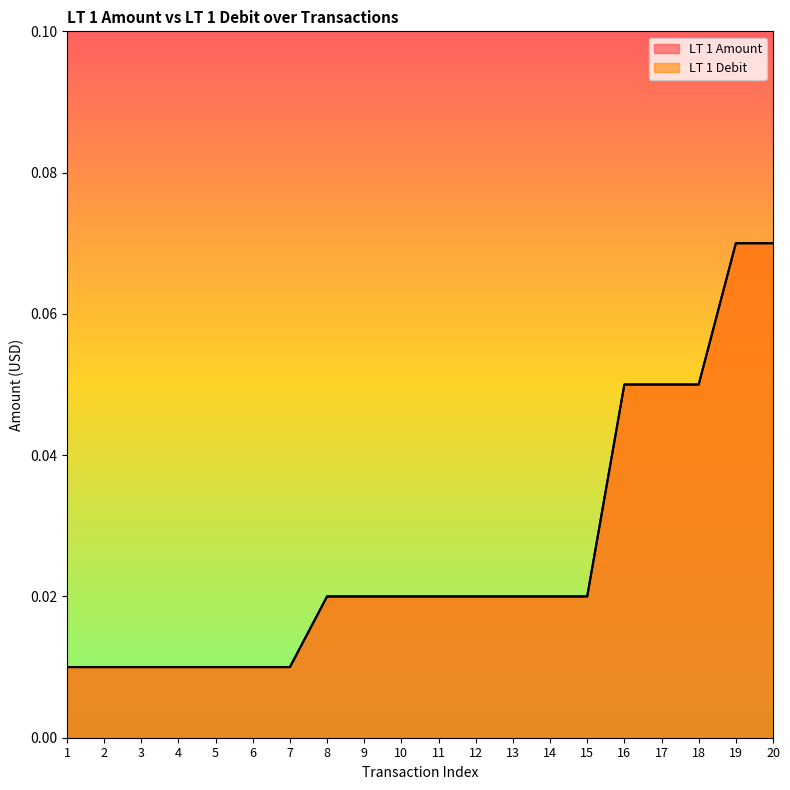

Is it true that LT 1 Debit equals 0.0 at 3?

True